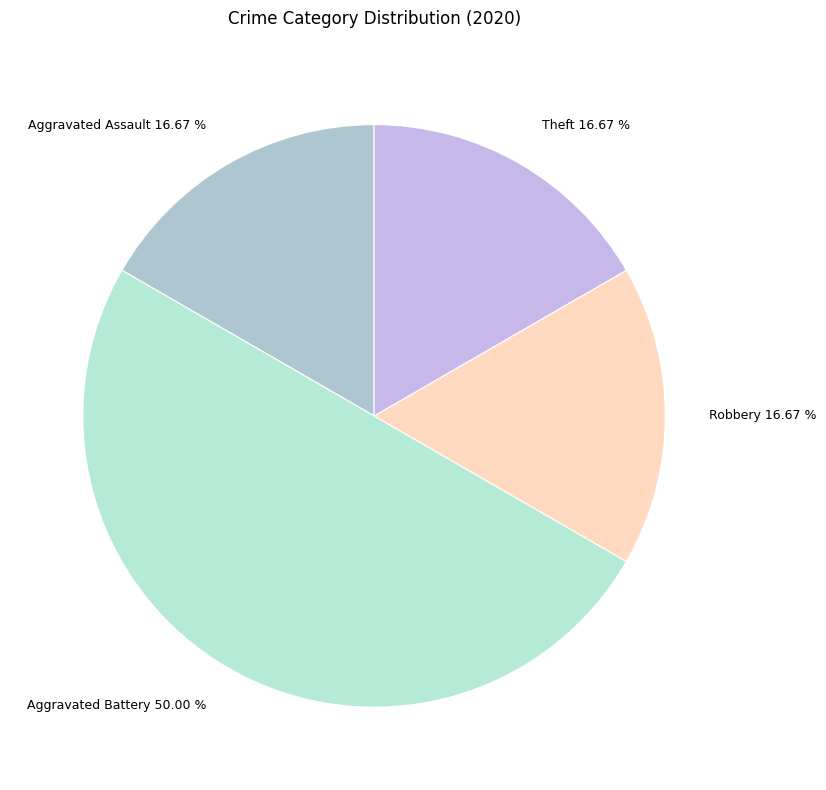

Is it true that Theft is 17% of the pie?

True